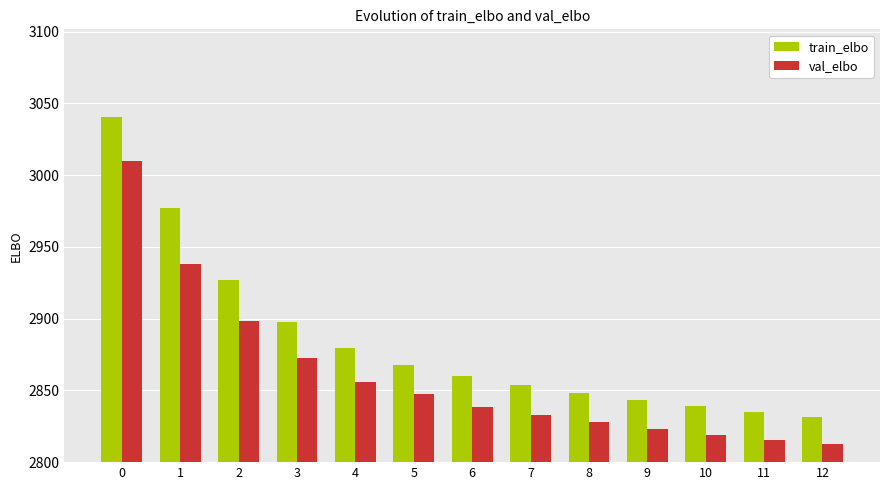

What is the difference between the second highest and minimum values in the val_elbo series?

125.5